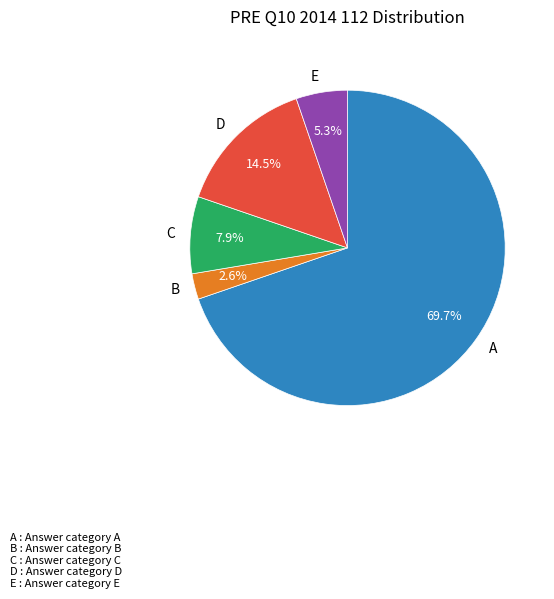

Combined, do C and A account for over 50%?

Yes